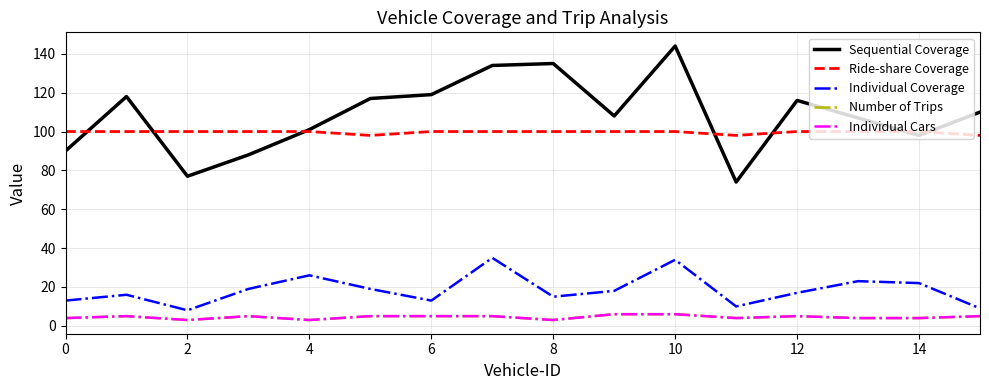

Is this an area chart (filled region under the line)?

No